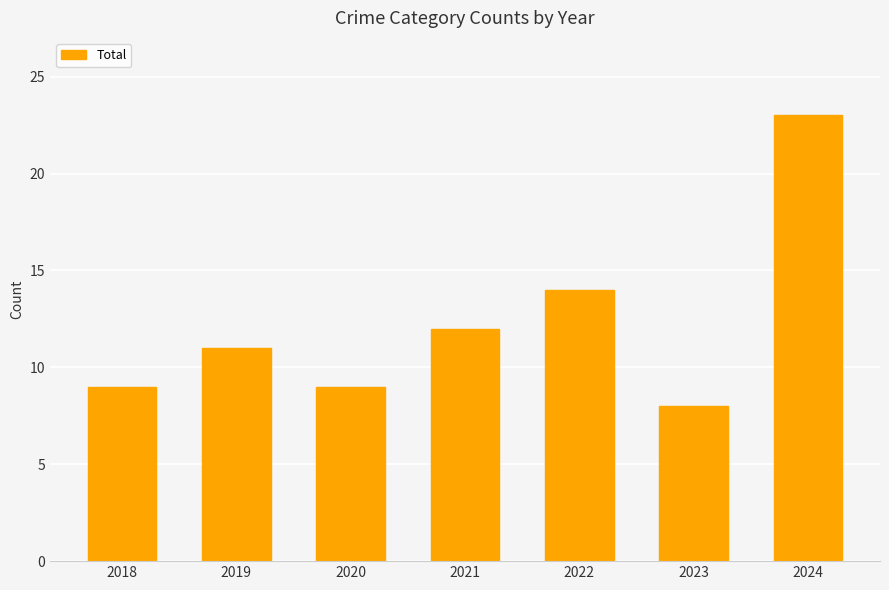

The chart shows a value of 21 at 2021. True or false?

False